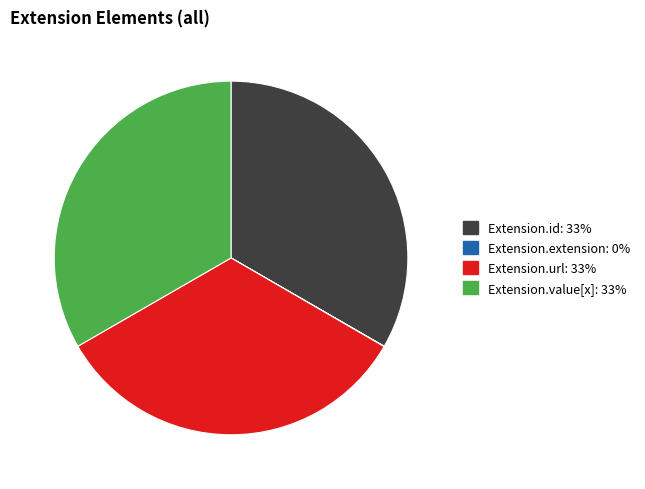

Combined, do Extension.url and Extension.id account for over 50%?

Yes